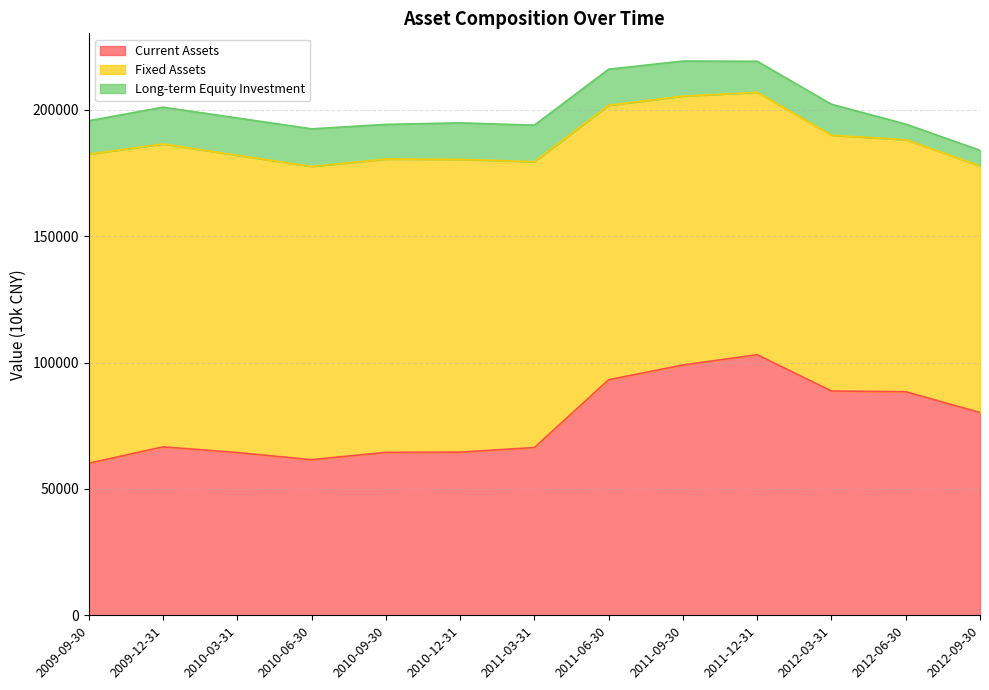

What is the sum of all Current Assets values?

1001239